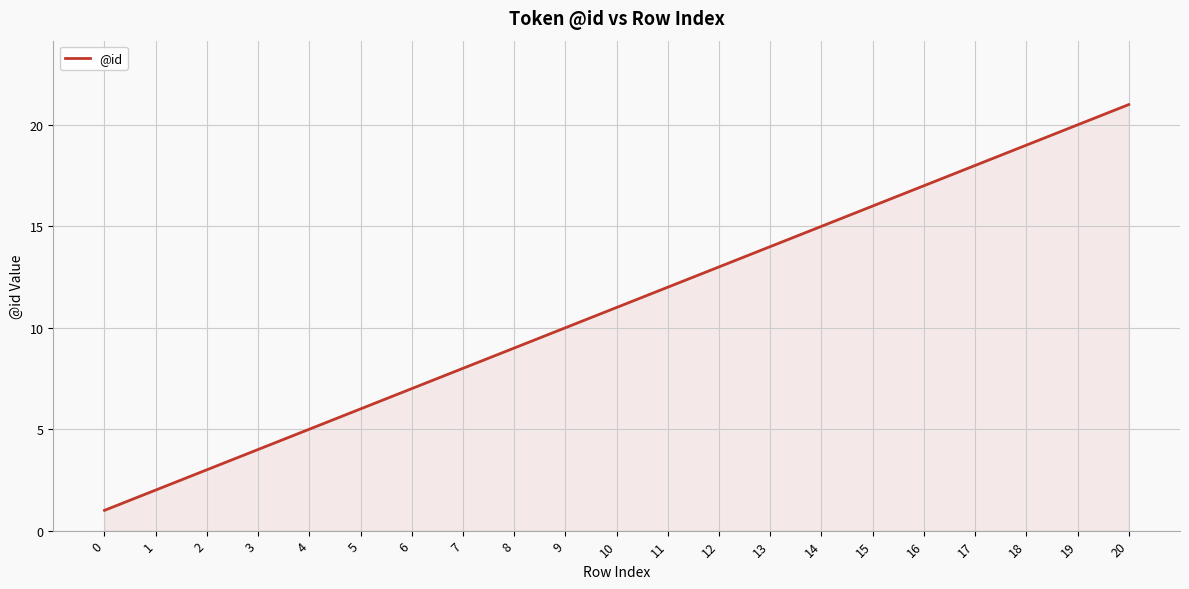

What is the difference between the maximum and minimum values?

20